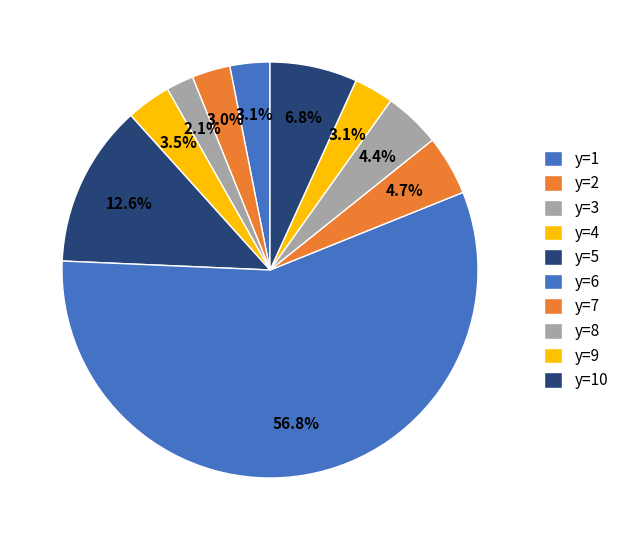

What is the smallest slice in the pie chart?

y=3